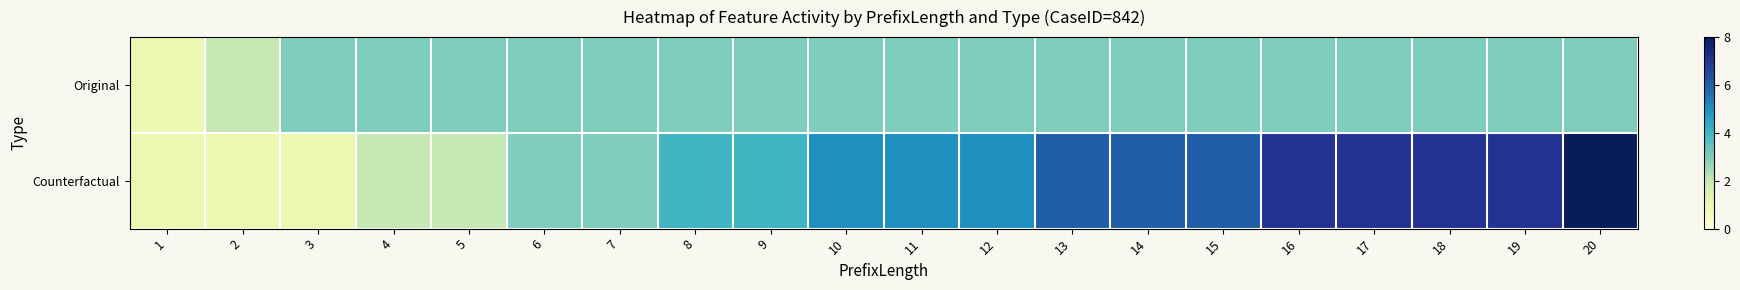

At 14, list the series in order from largest to smallest.

Counterfactual, Original